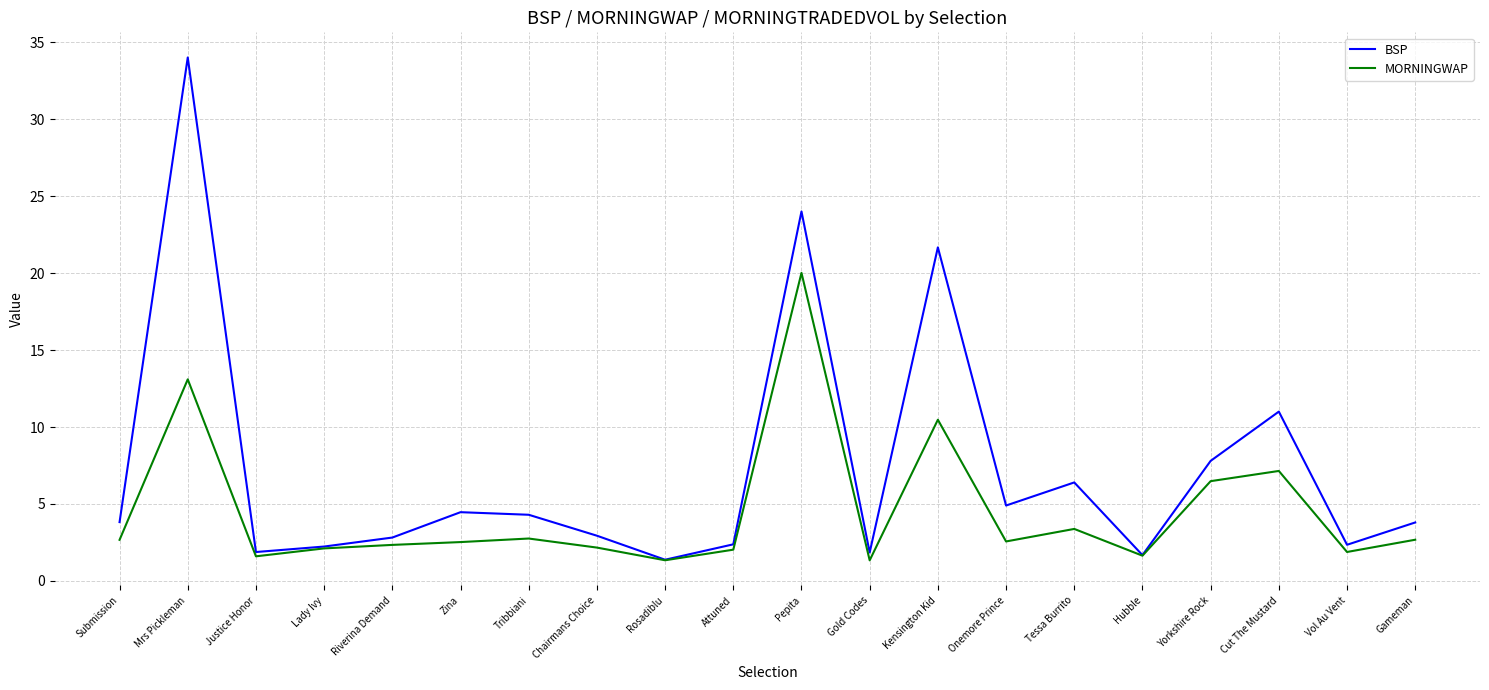

The BSP series shows 6.8 at Tribbiani. True or false?

False